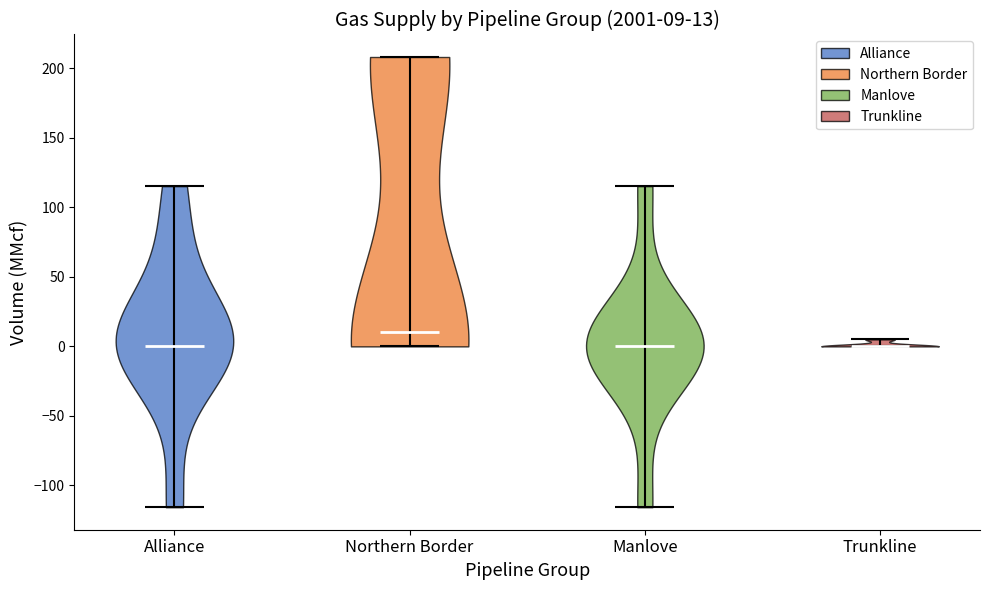

Which violin has the highest median line?

Northern Border